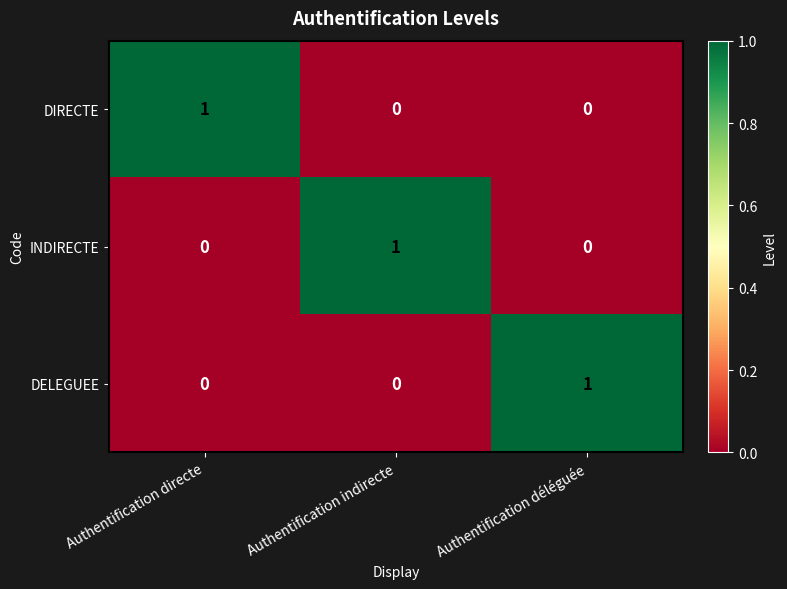

At how many categories does at least one series exceed 0?

3